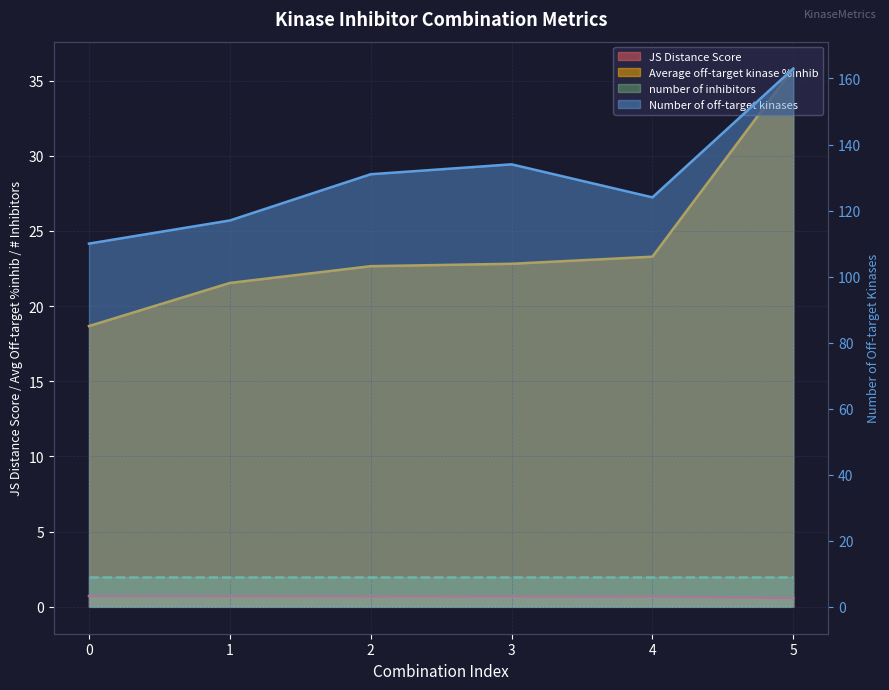

What is the value of the JS Distance Score point at the 2nd from the left?

0.7